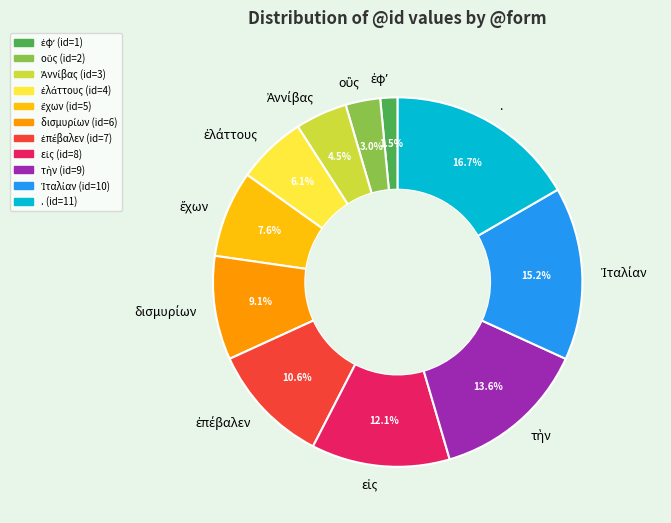

Is there any slice that represents more than half of the pie?

No